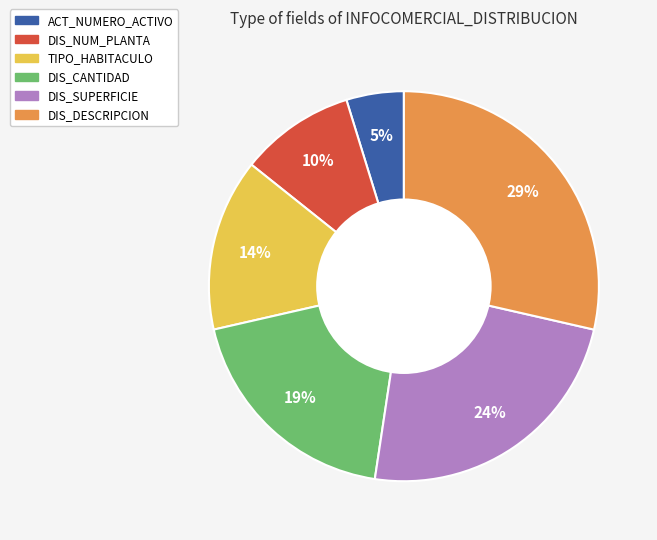

Which slice is the largest?

DIS_DESCRIPCION